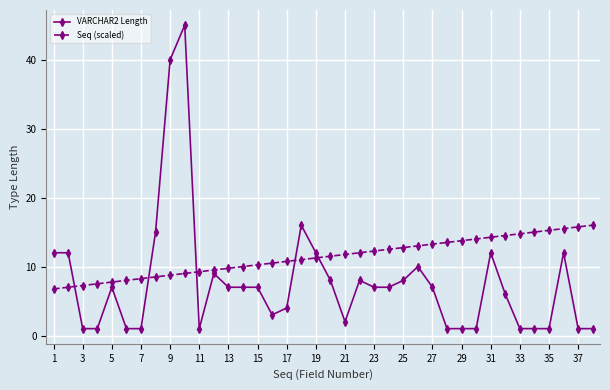

What is the minimum value for Seq (scaled)?

6.8